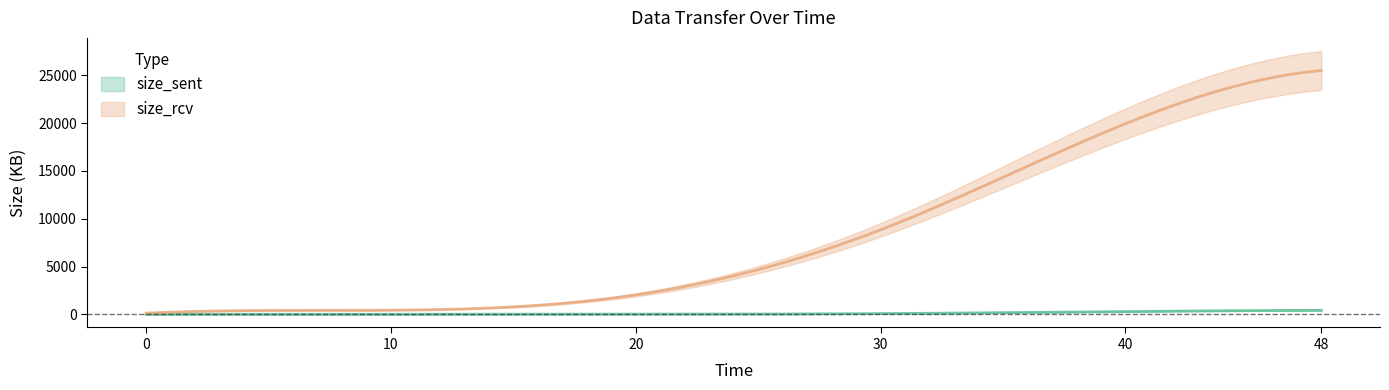

At which label does size_sent first exceed 72?

30